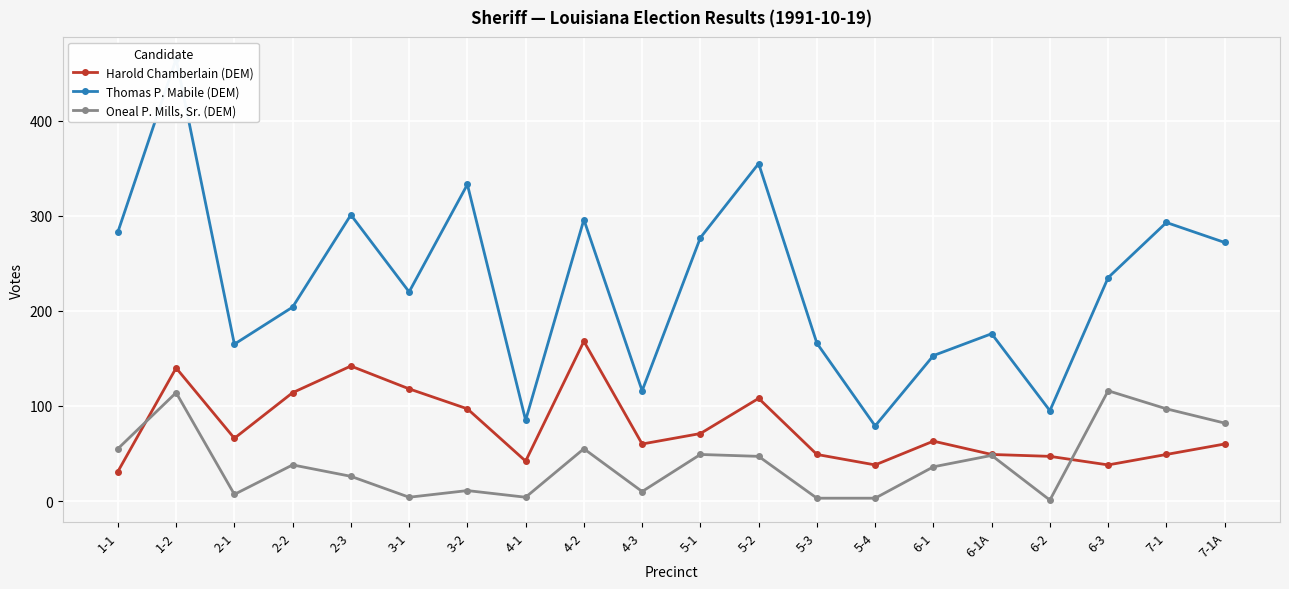

In Thomas P. Mabile (DEM), how many points are higher than both neighbors (excluding endpoints)?

7